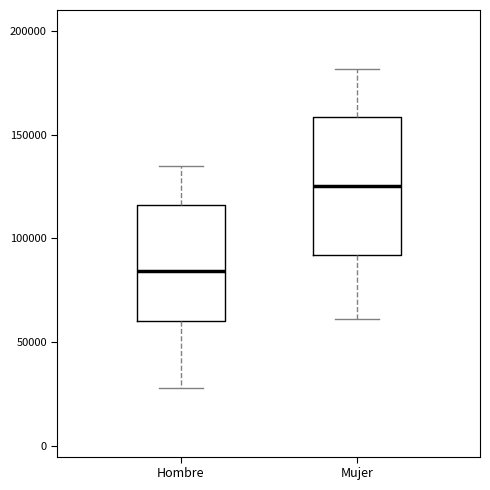

Where does the lower whisker of the box for Mujer end on the y-axis? The values are not printed on the chart, so give them approximately, as read against the axis.

60000